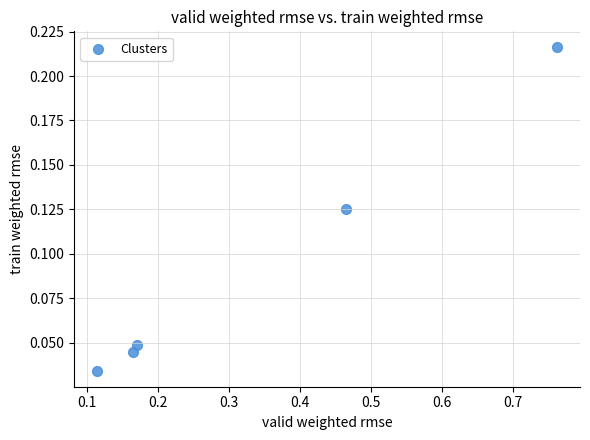

What is the average X value?

0.3